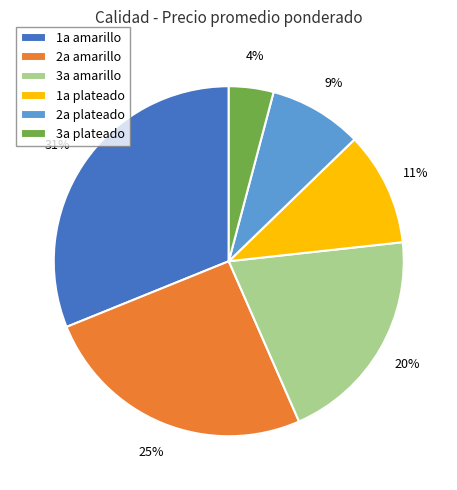

How many slices are in this pie chart?

6